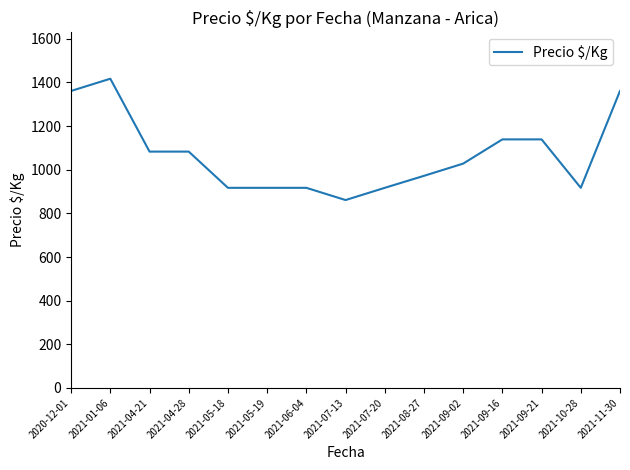

Approximately how many times larger is the value at 2021-07-20 compared to 2021-06-04?

1.0